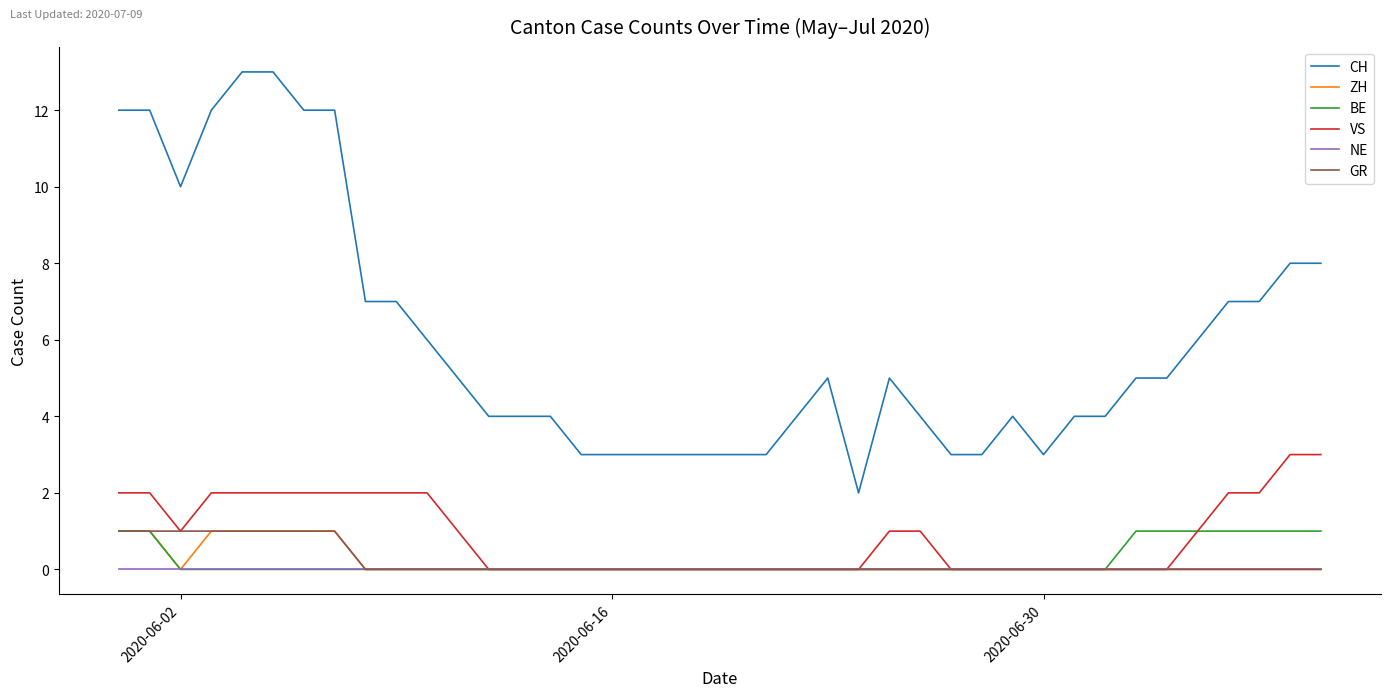

True or false: VS and CH intersect in this chart.

False